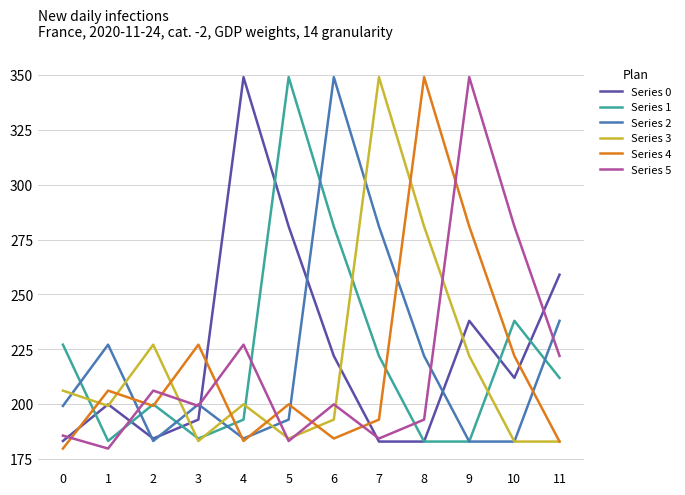

The Series 4 series shows 184.4 at 6. True or false?

True